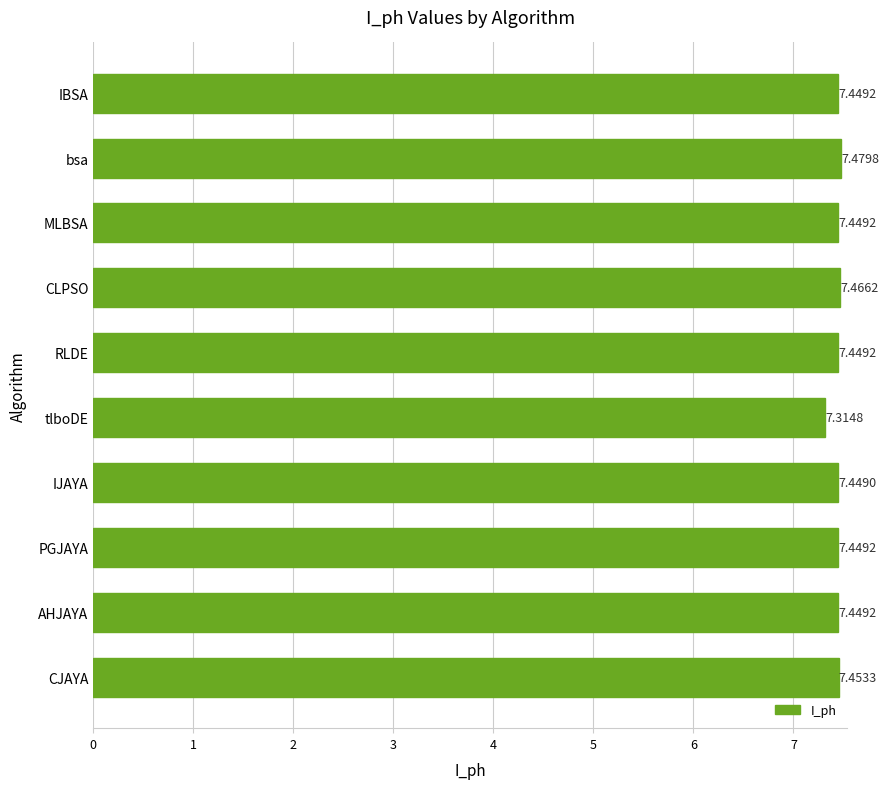

Which has a higher value, MLBSA or tlboDE?

MLBSA